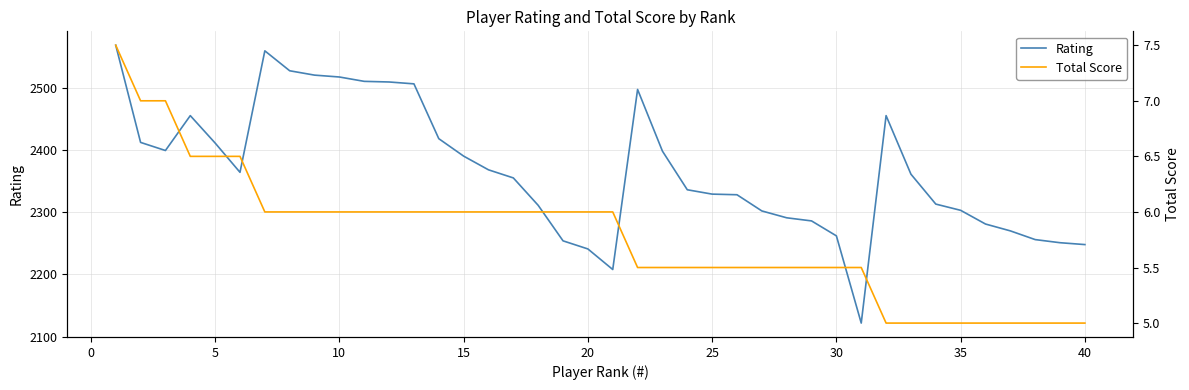

What is the difference between the second highest and second lowest values in the Total Score series?

2.0